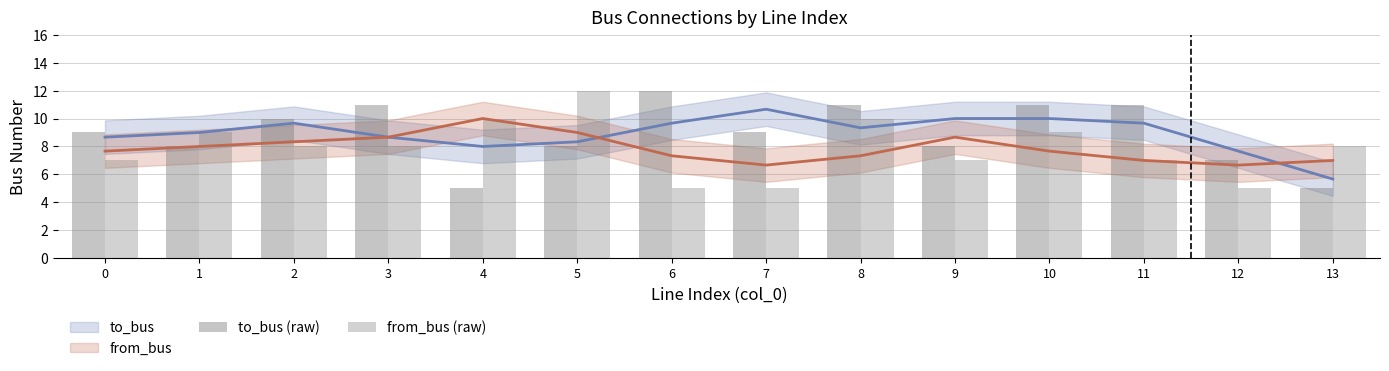

Which series has the largest total across all categories?

to_bus